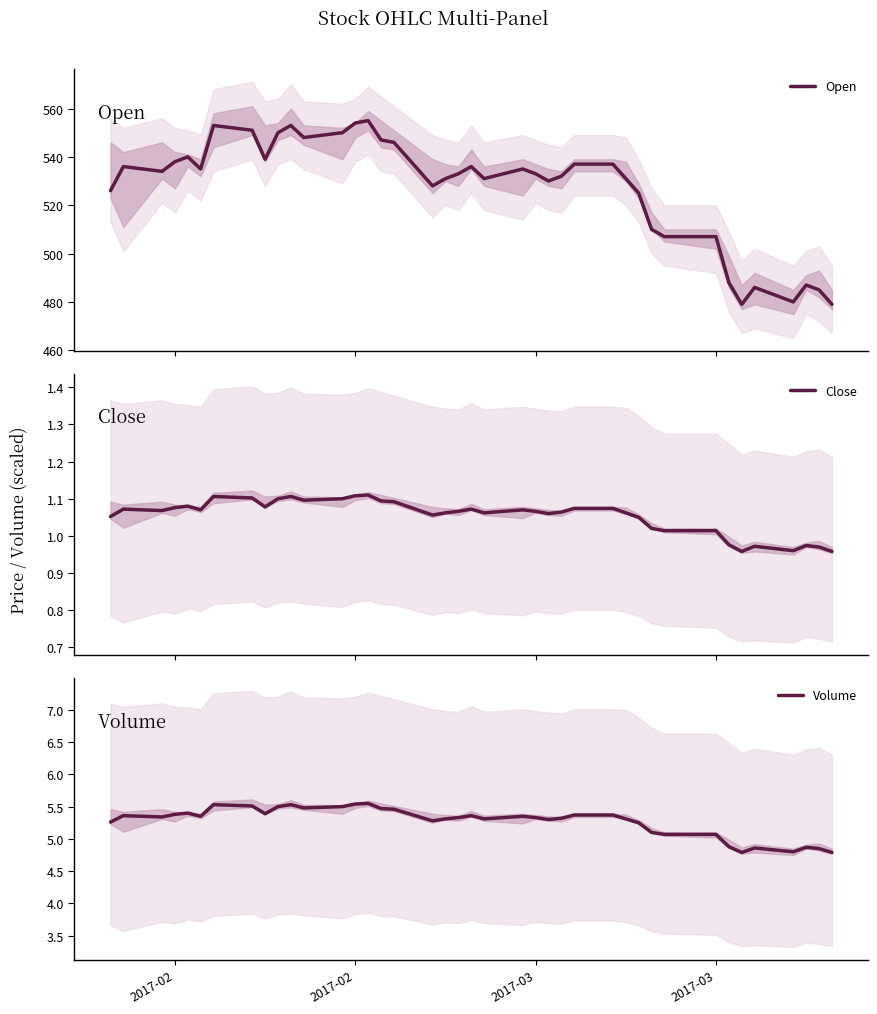

How many lines are shown in the chart?

3